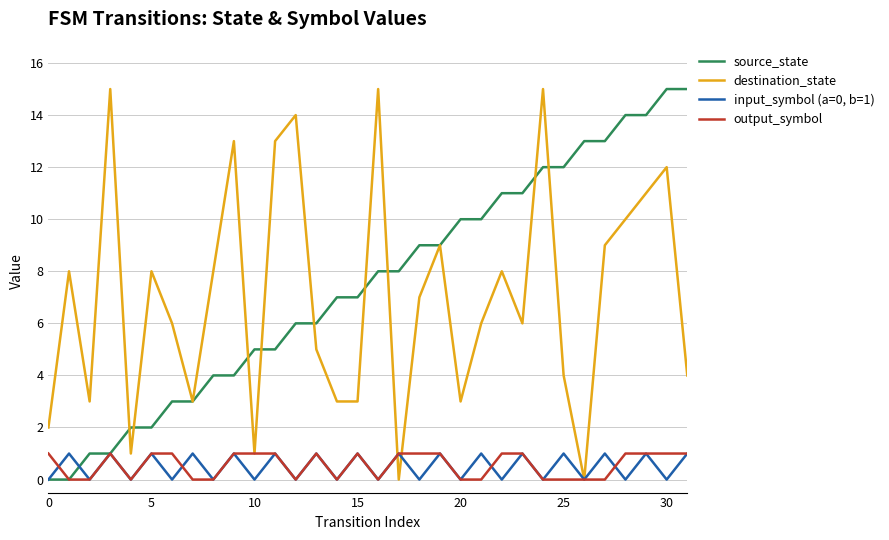

Does the chart have visible grid lines?

Yes